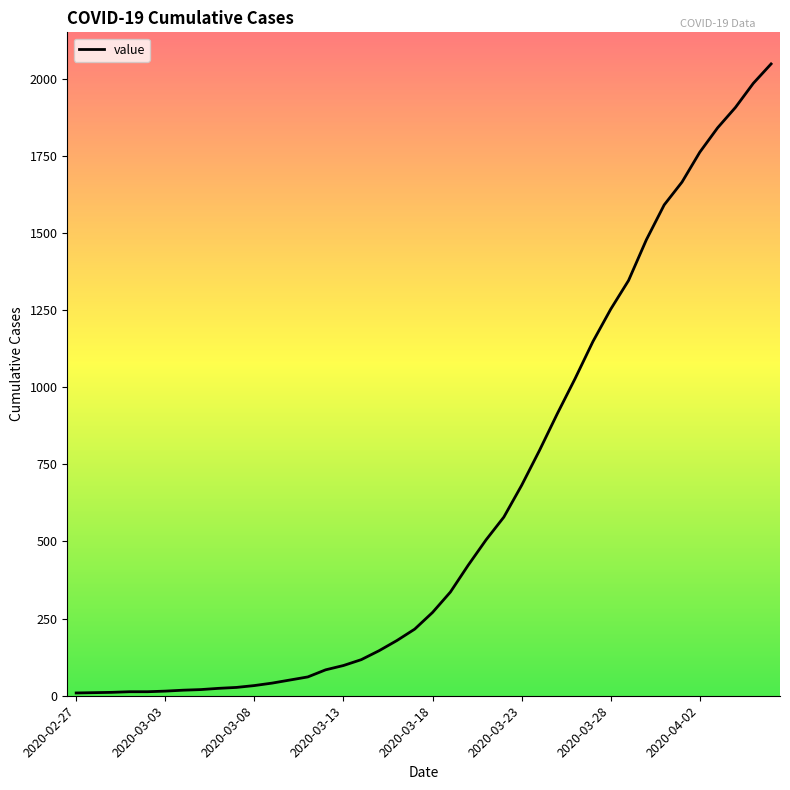

What is the greatest value displayed?

2048